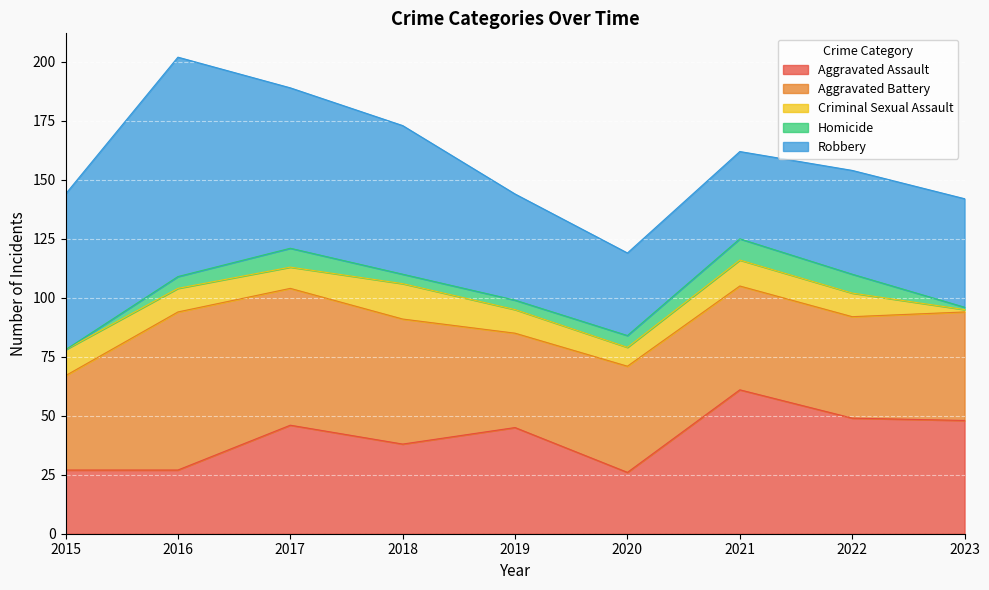

Which category has the lowest value in the Aggravated Battery series?

2015